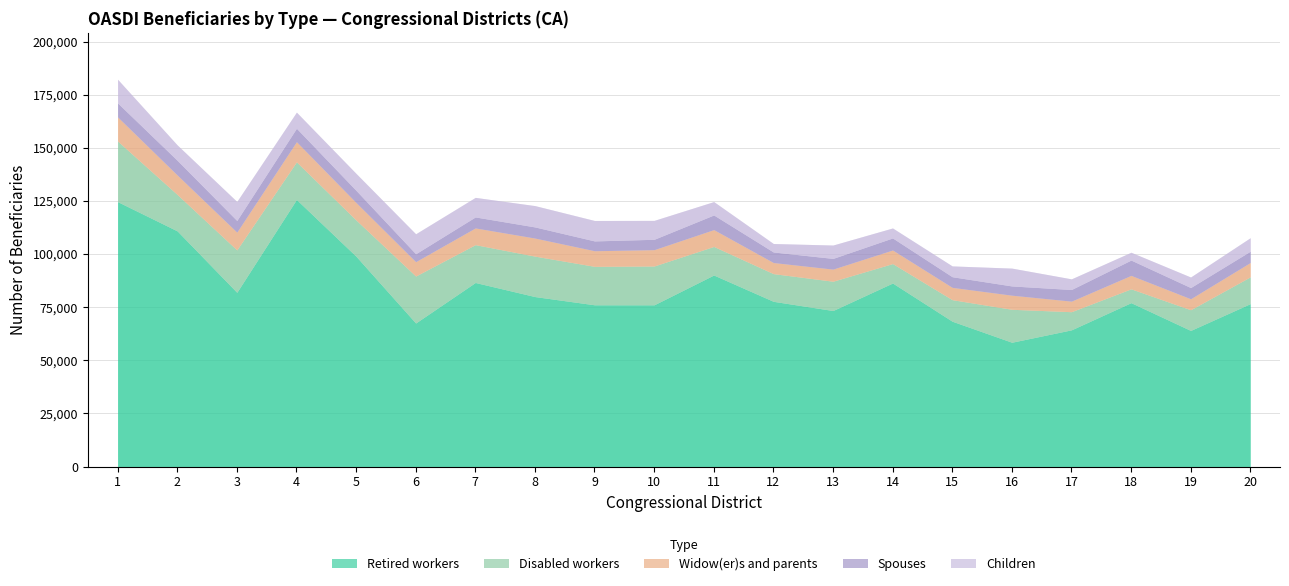

What is the value of the Retired workers point at the 4th from the left?

125696